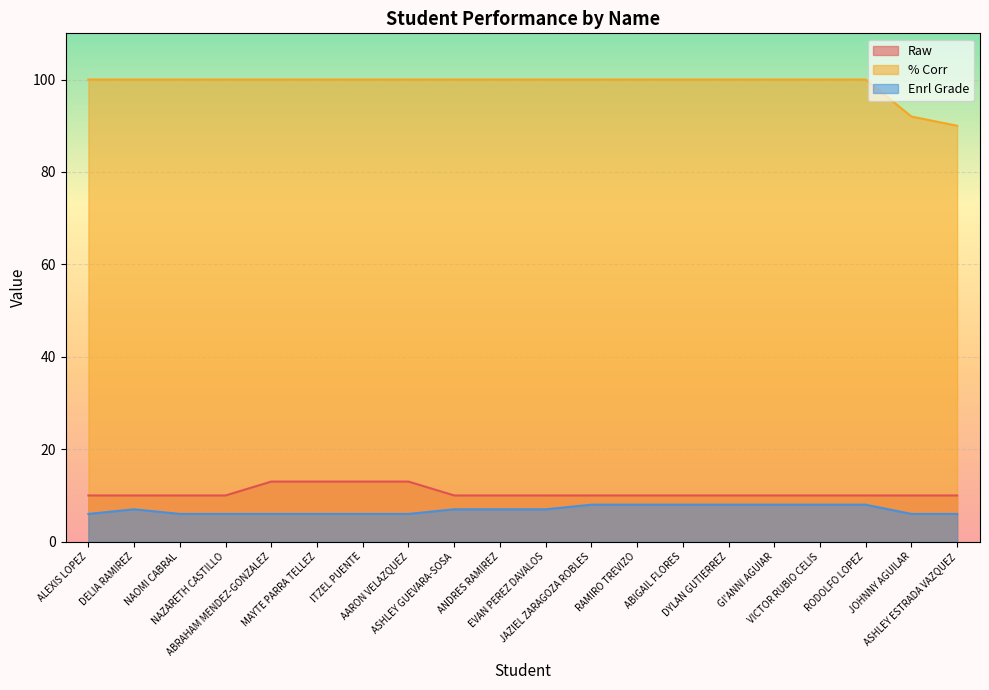

True or false: % Corr has more than 1 points higher than both neighbors.

False